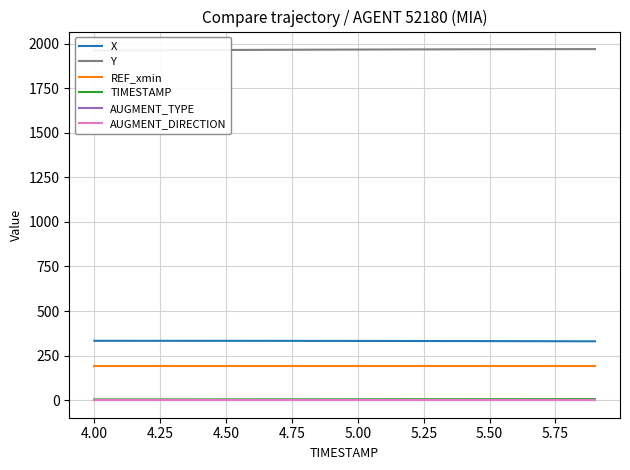

How many values in the TIMESTAMP series are below 5?

10